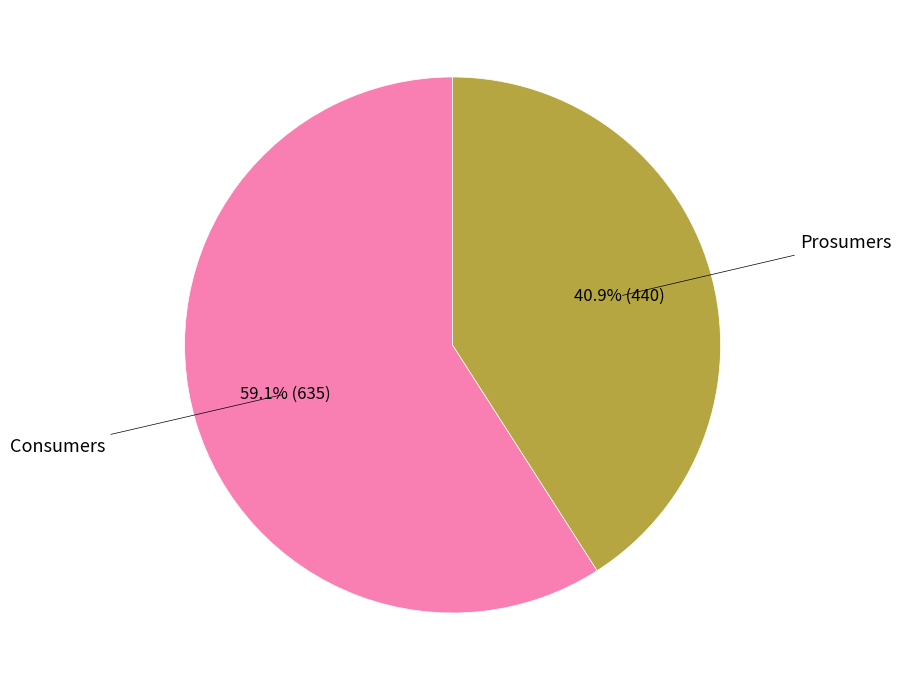

Which category has the biggest portion of the pie?

Consumers